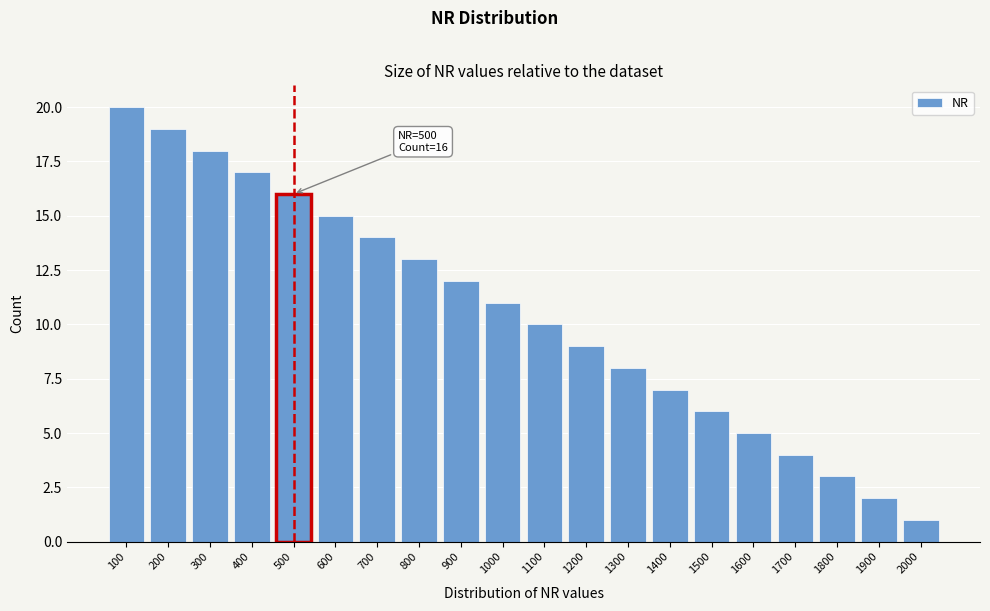

Reading right to left, list all the values displayed in this chart.

2000=1	1900=2	1800=3	1700=4	1600=5	1500=6	1400=7	1300=8	1200=9	1100=10	1000=11	900=12	800=13	700=14	600=15	500=16	400=17	300=18	200=19	100=20